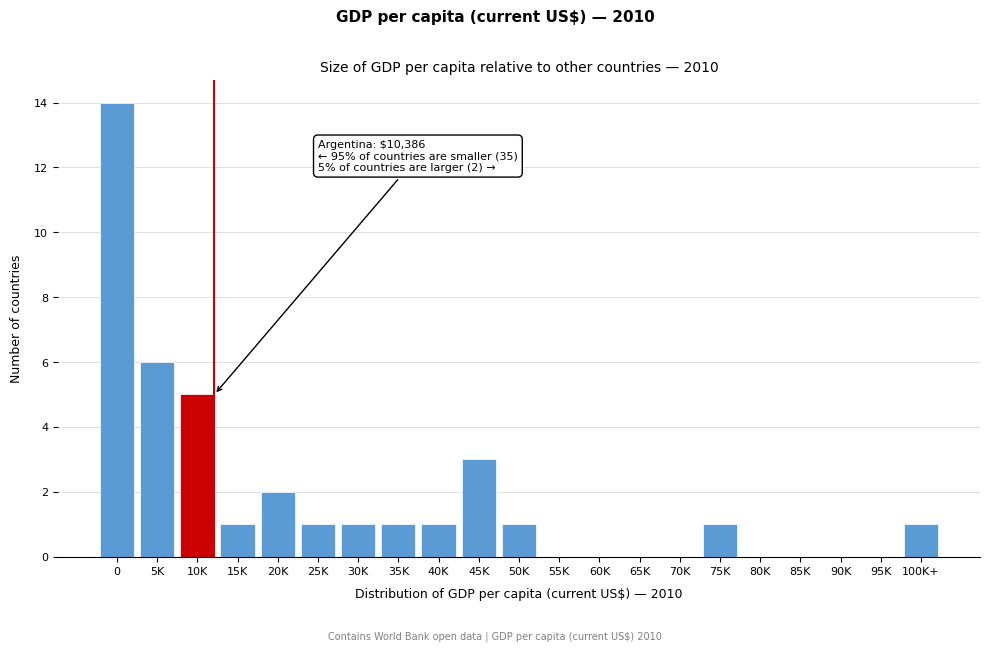

Reading left to right, what are all the values shown in this chart?

0=14	5K=6	10K=5	15K=1	20K=2	25K=1	30K=1	35K=1	40K=1	45K=3	50K=1	55K=0	60K=0	65K=0	70K=0	75K=1	80K=0	85K=0	90K=0	95K=0	100K+=1